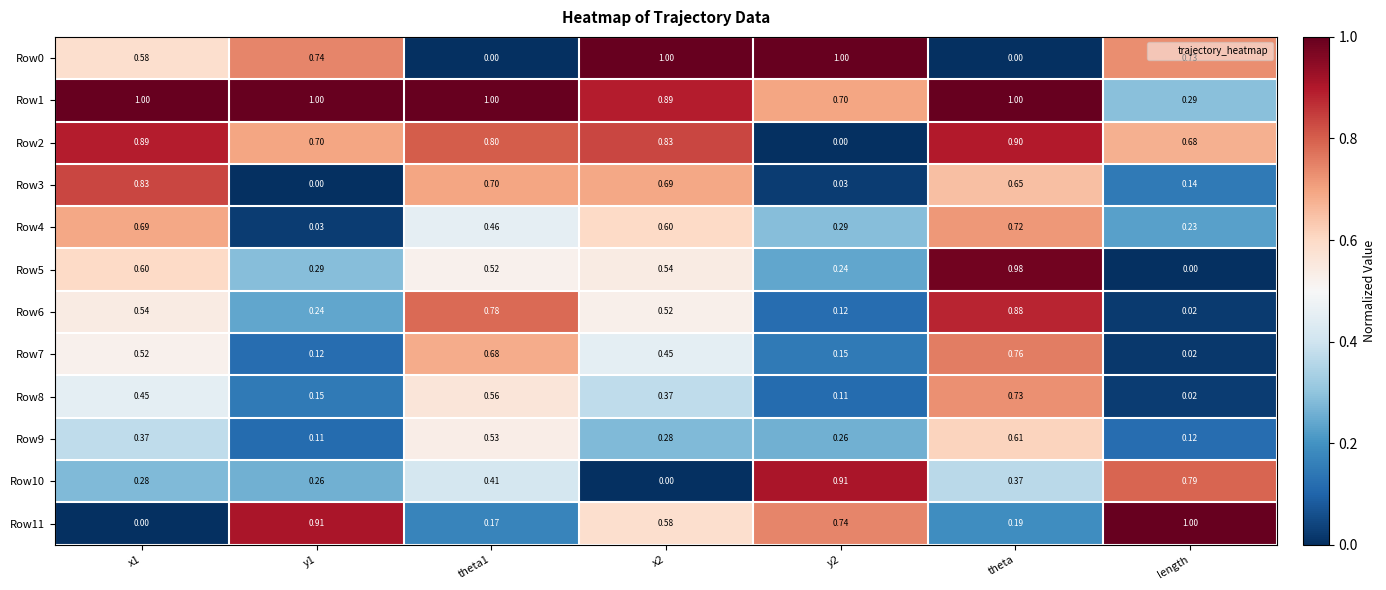

At which label is Row1 closest to 0?

length